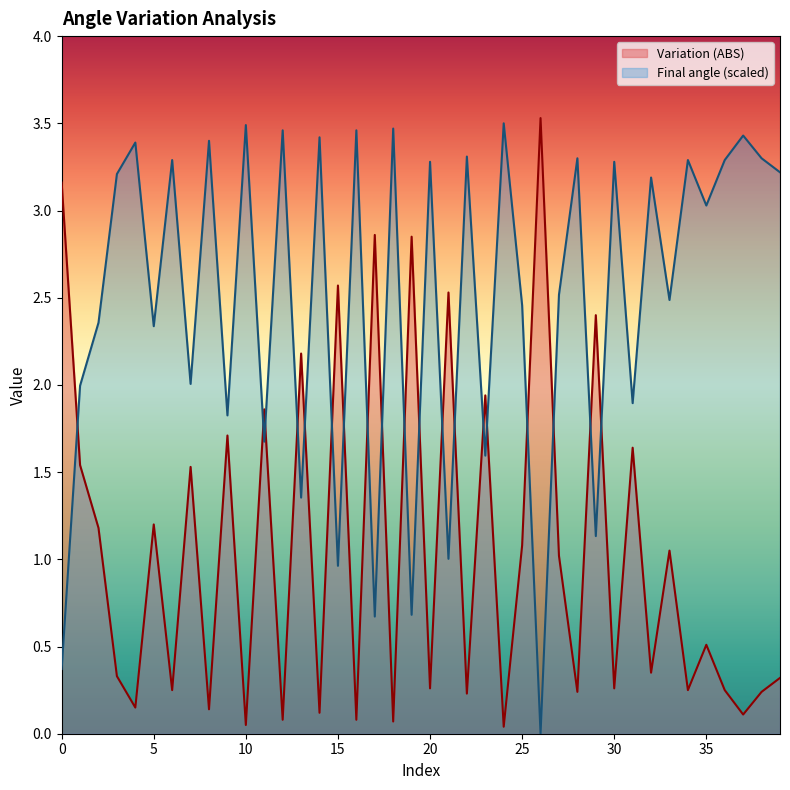

What is the average value of the Variation (ABS) series?

1.1